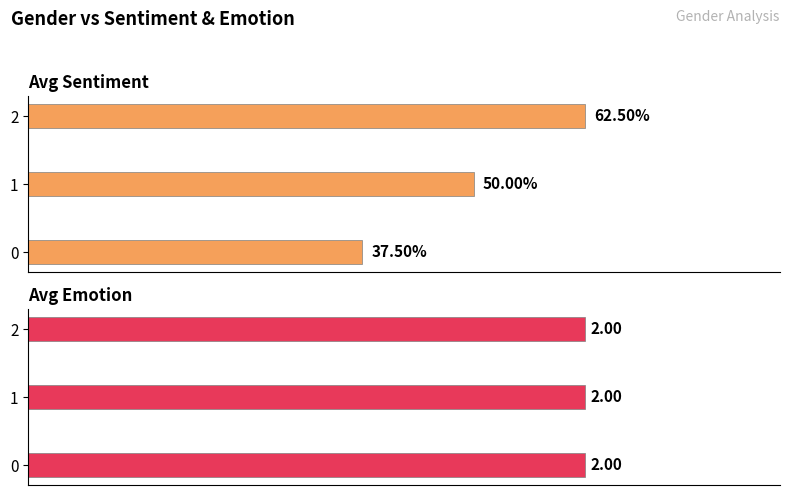

Is it true that Avg Sentiment equals 0.7 at 1?

False